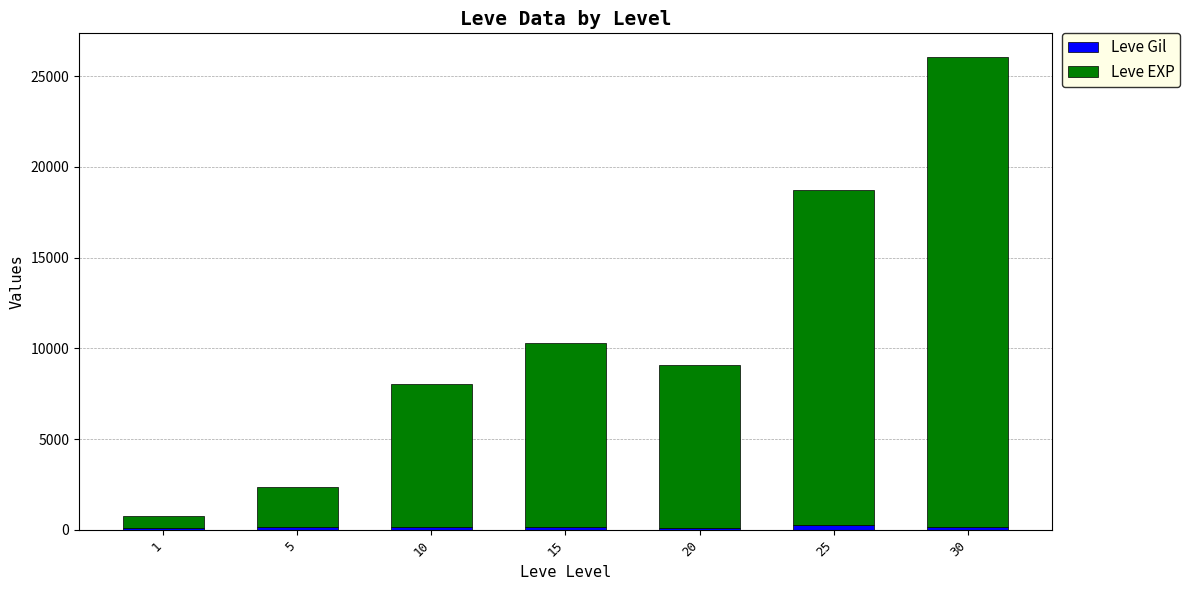

At which category is the sum across all series the highest?

30